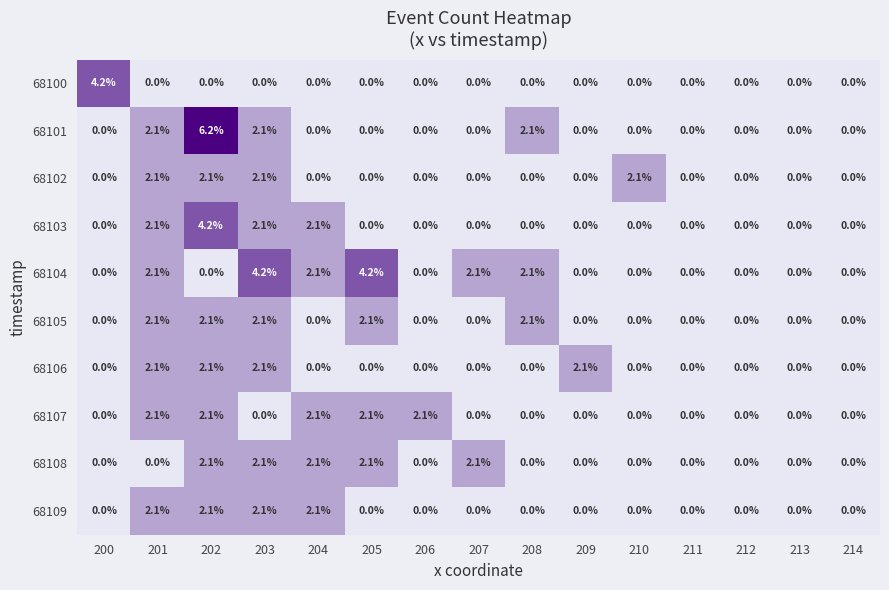

At how many categories does at least one series exceed 3?

4